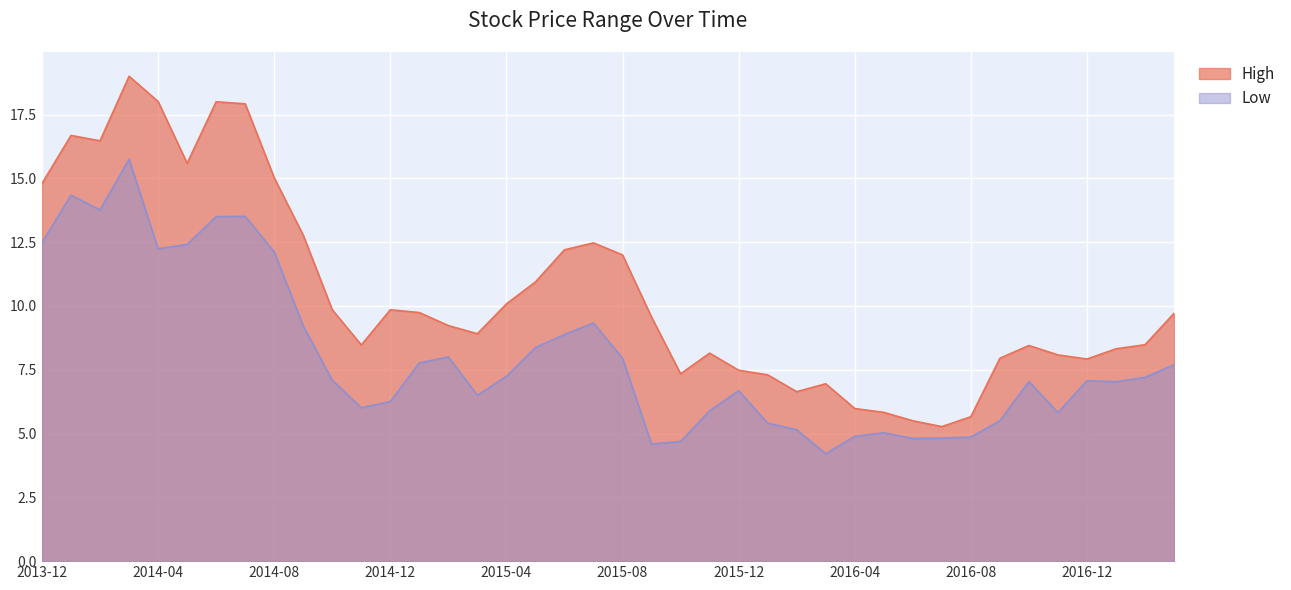

What is the value of the Low point at the 26th from the left?

5.4